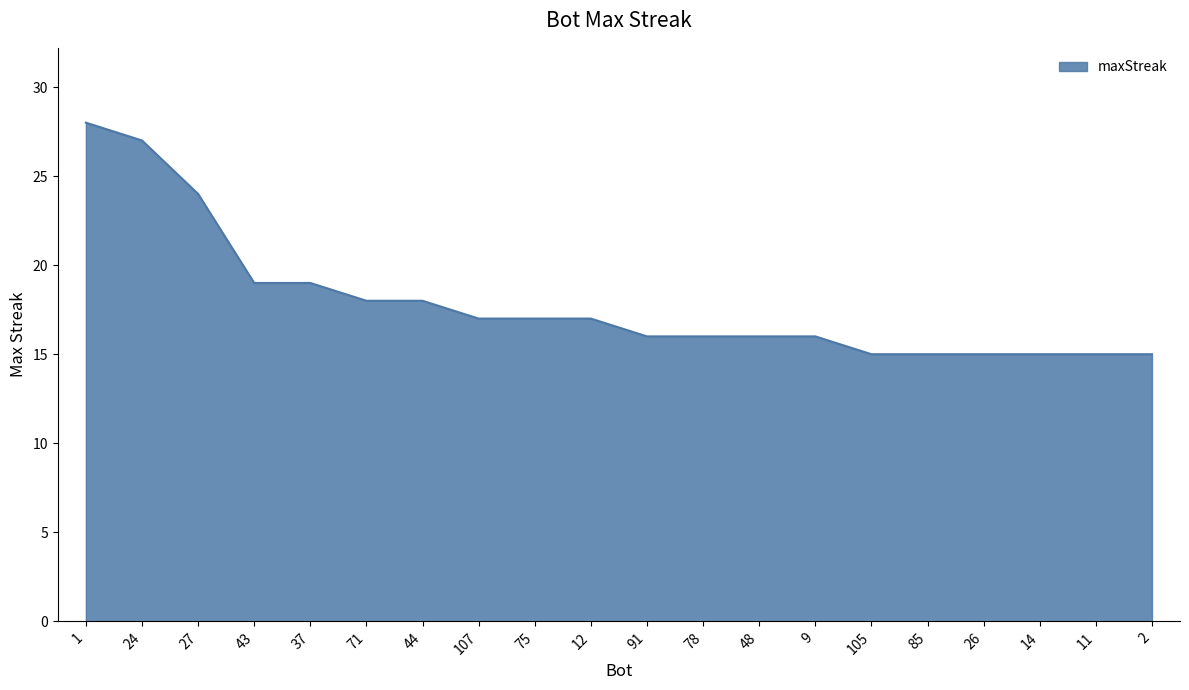

Between 11 and 9, which is larger?

9